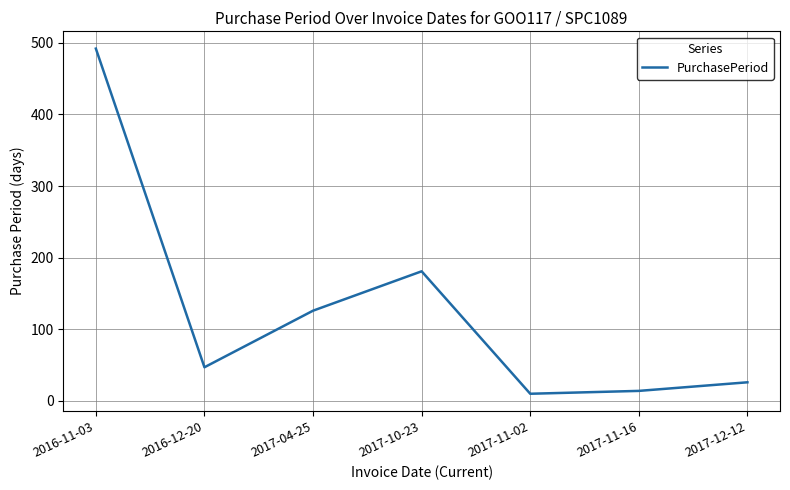

What is the difference between the second highest and minimum values?

171